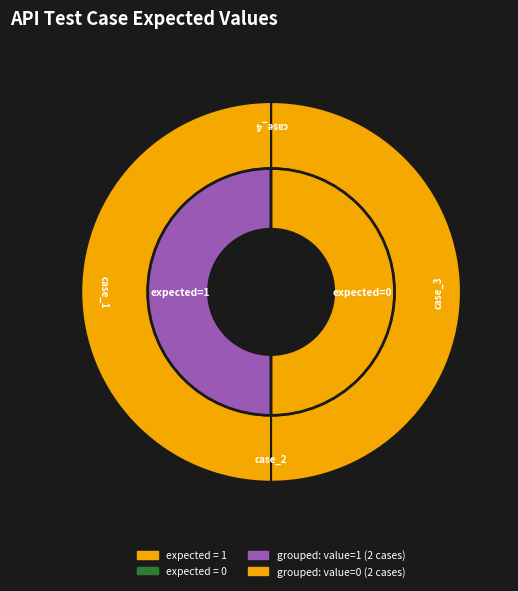

Does any single category account for the majority?

No